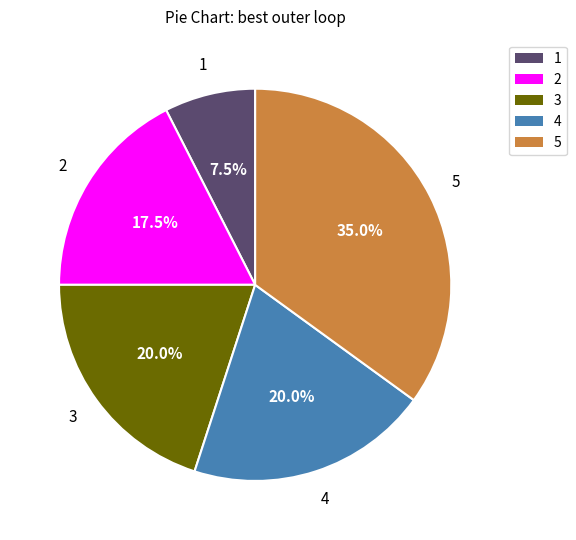

Which slice is the largest?

5